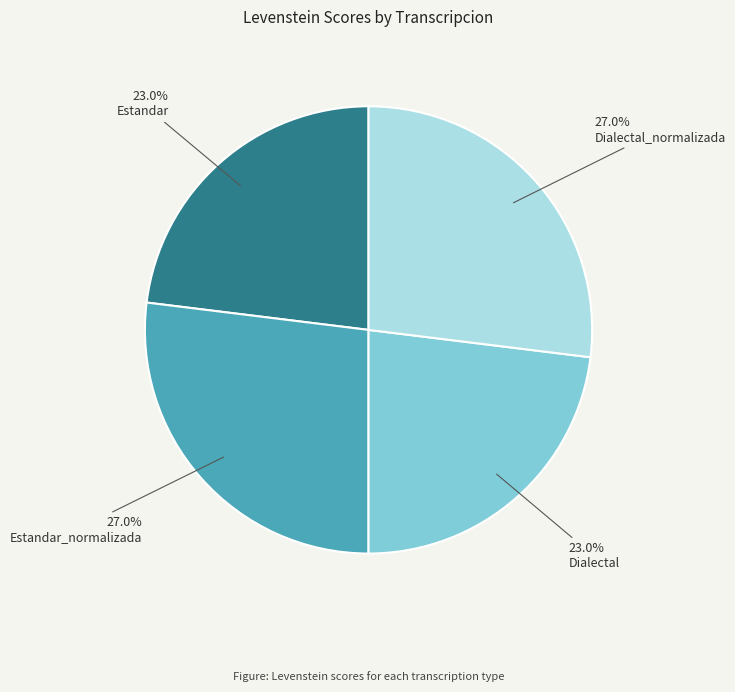

Is there any slice that represents more than half of the pie?

No